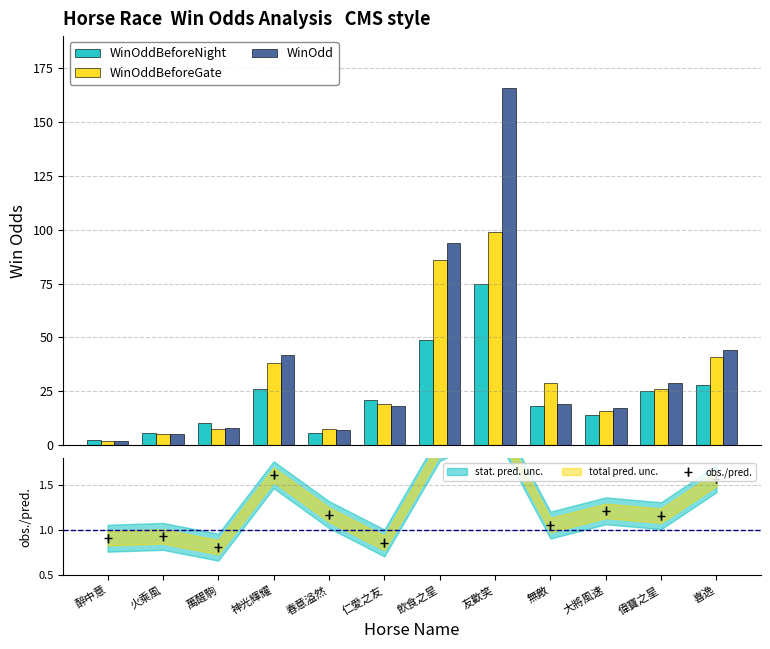

What is the difference between the second highest and second lowest values in the WinOdd series?

88.7